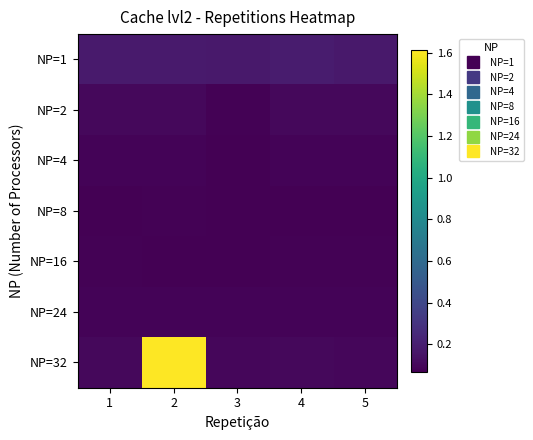

Which series has the largest total across all categories?

NP=32